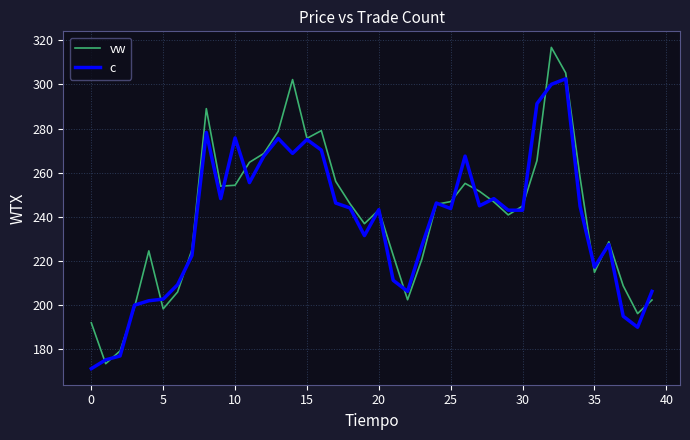

True or false: vw has more than 1 interior local peaks.

True